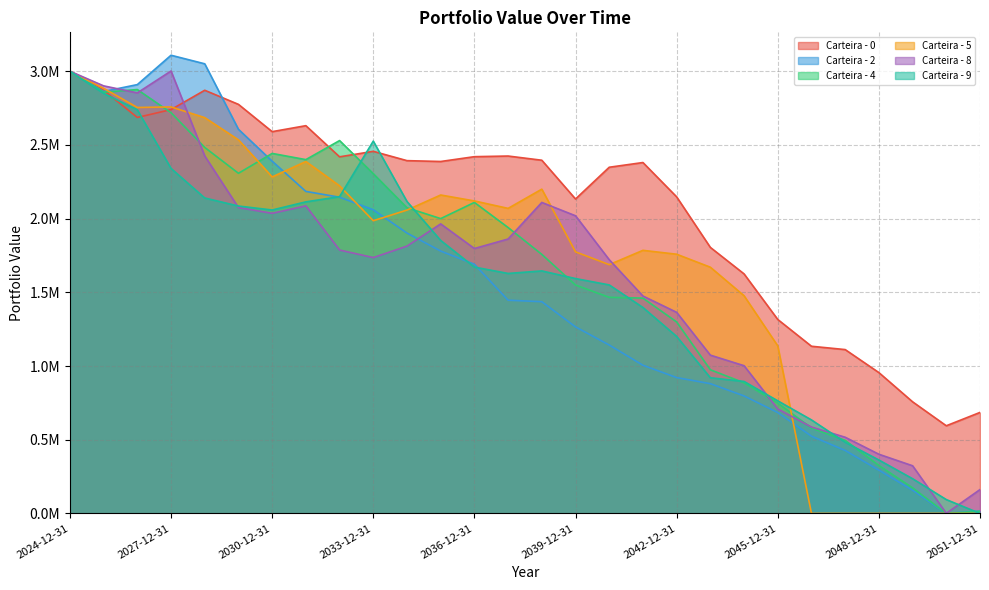

At 2050-12-31, list the series in order from largest to smallest.

Carteira - 0, Carteira - 9, Carteira - 8, Carteira - 2, Carteira - 4, Carteira - 5